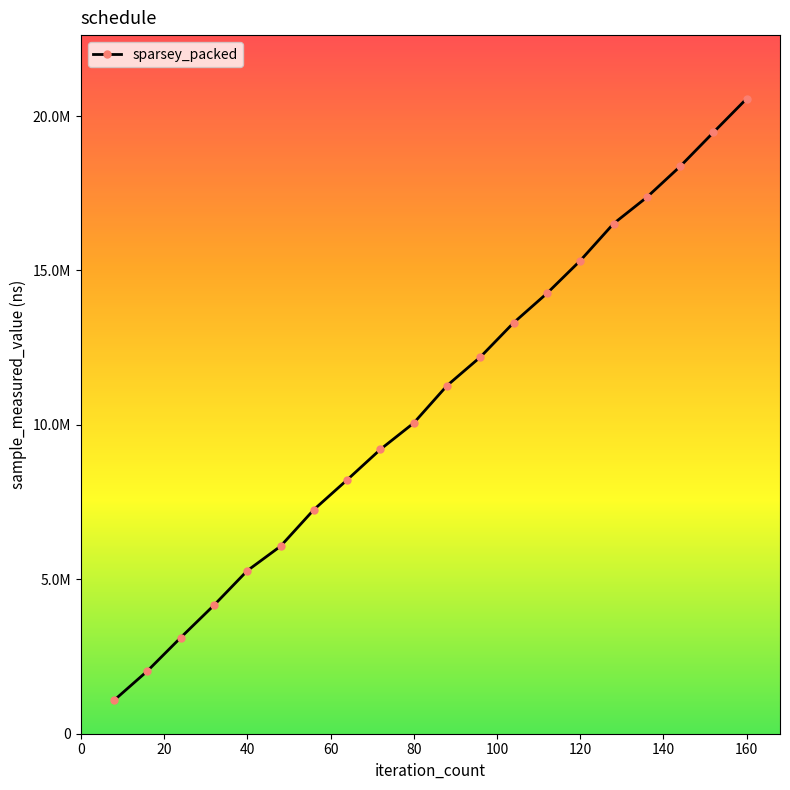

Does the chart have visible grid lines?

No